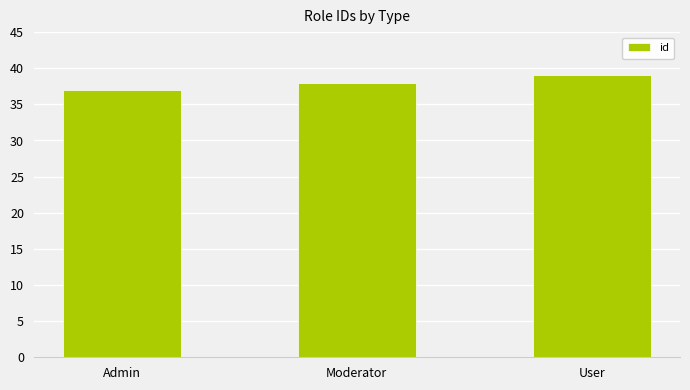

Which label corresponds to the smallest value in the chart?

Admin